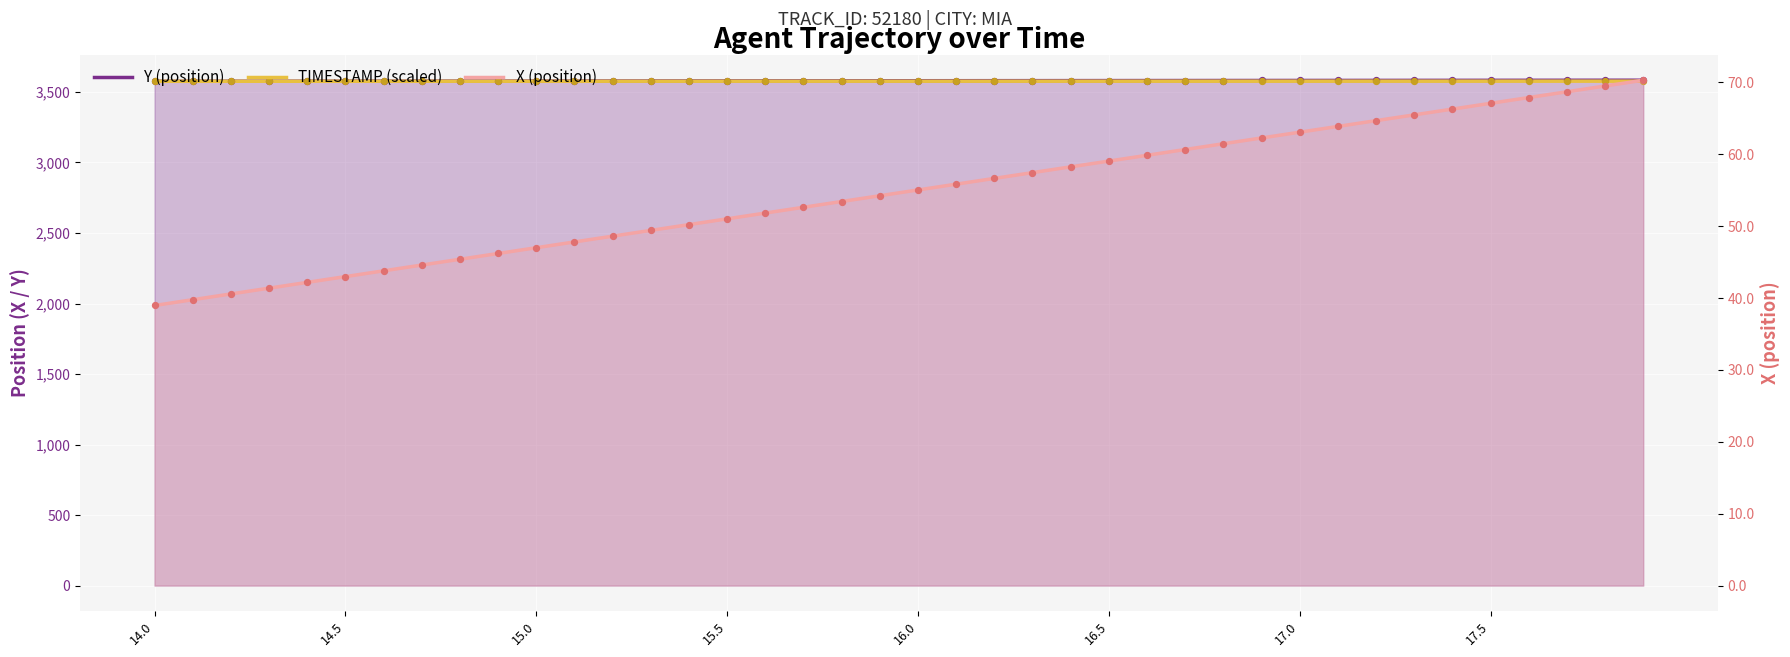

Which series contains the highest Y value?

Y (position)